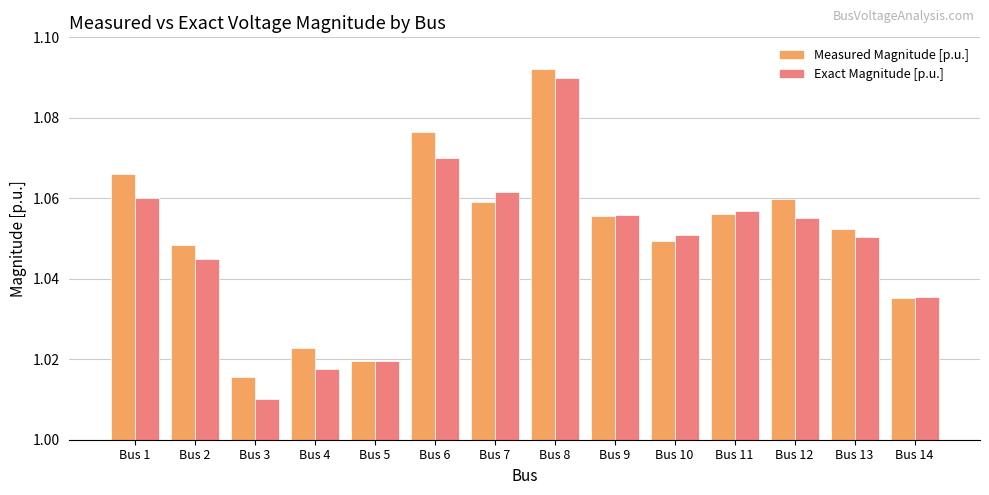

How many distinct data groups are displayed?

2